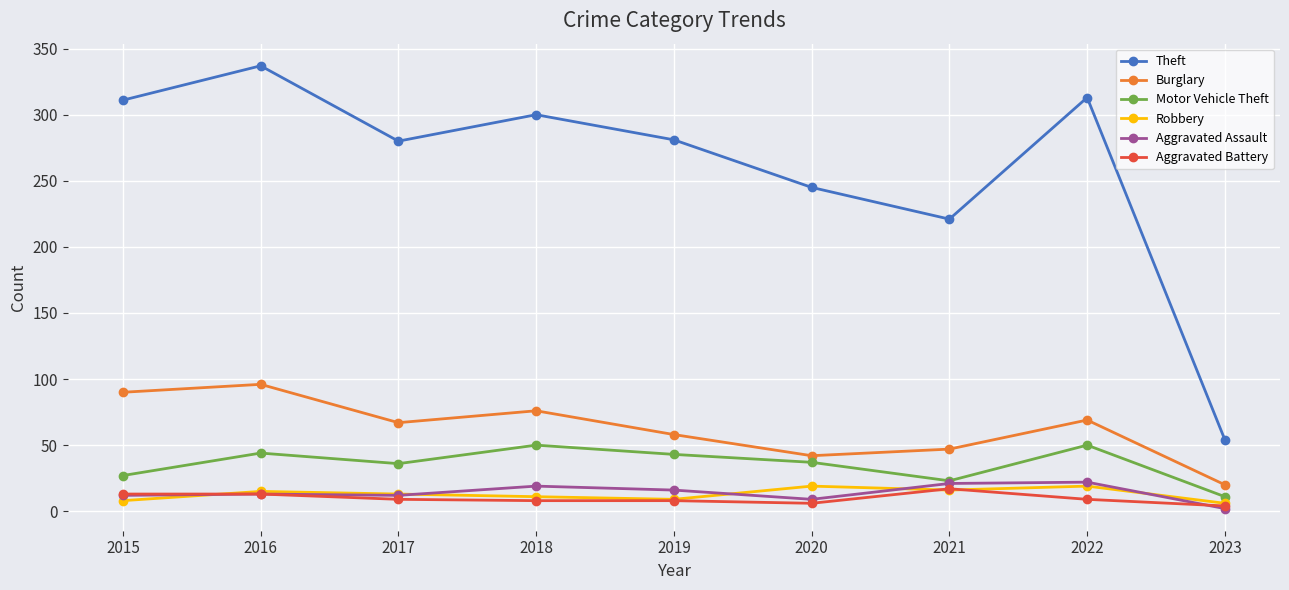

What is the minimum value for Aggravated Battery?

4